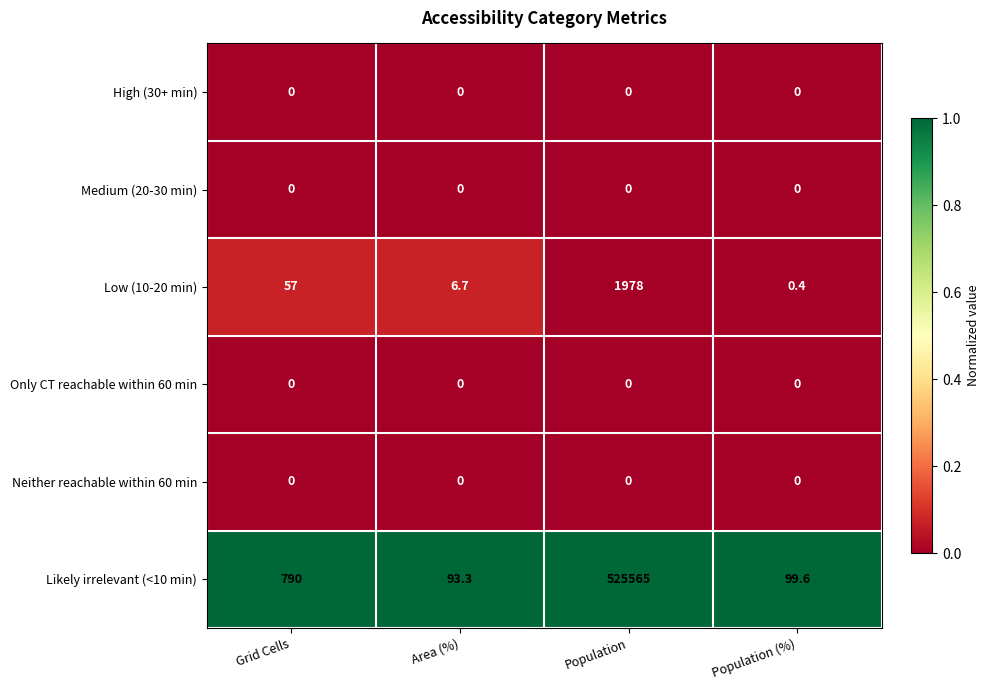

Reading left to right, extract all data points from this chart.

High (30+ min): 0.0	0.0	0.0	0.0
Medium (20-30 min): 0.0	0.0	0.0	0.0
Low (10-20 min): 57.0	6.7	1978.0	0.4
Only CT reachable within 60 min: 0.0	0.0	0.0	0.0
Neither reachable within 60 min: 0.0	0.0	0.0	0.0
Likely irrelevant (<10 min): 790.0	93.3	525565.0	99.6